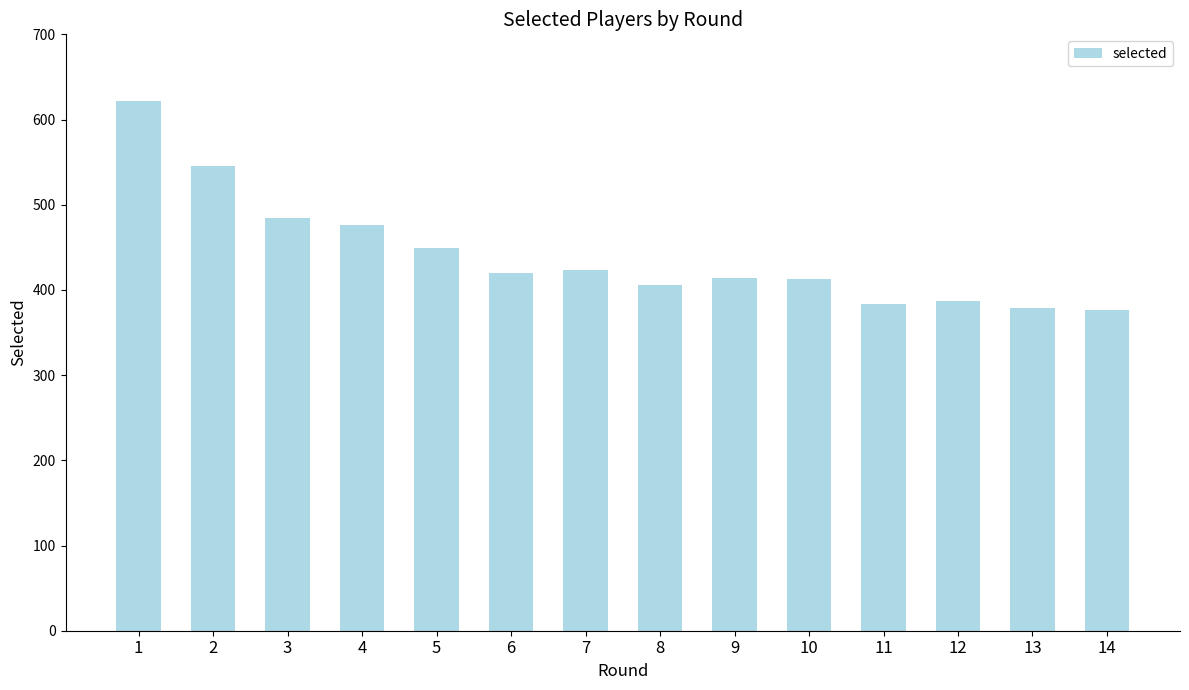

How many data points does each series have?

14